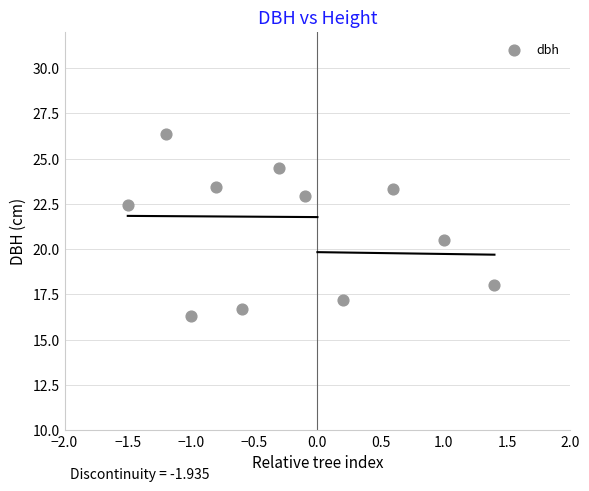

What is the range of X values (max minus min)?

2.9